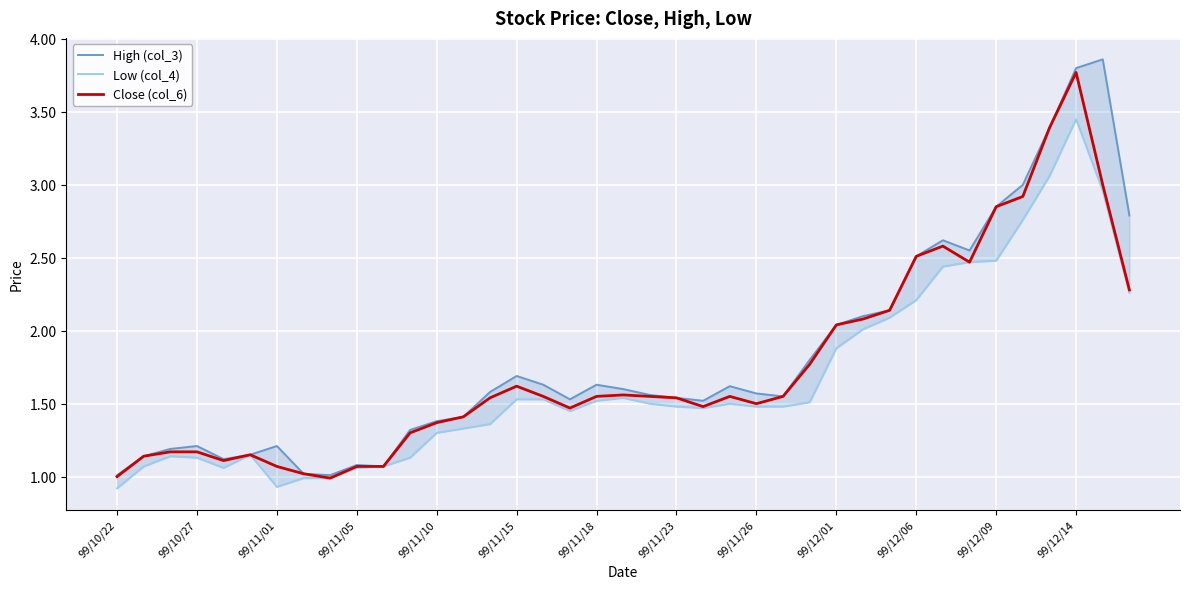

What position from the left is 99/11/23?

8